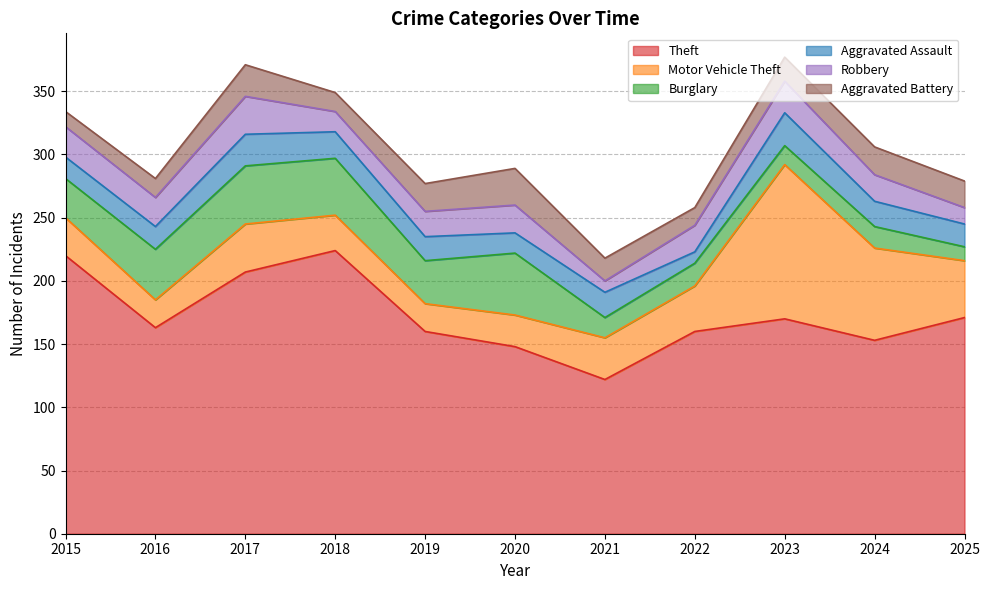

Reading left to right, list all the values displayed in this chart.

Theft: 2015=220	2016=163	2017=207	2018=224	2019=160	2020=148	2021=122	2022=160	2023=170	2024=153	2025=171
Motor Vehicle Theft: 2015=30	2016=22	2017=38	2018=28	2019=22	2020=25	2021=33	2022=36	2023=122	2024=73	2025=45
Burglary: 2015=31	2016=40	2017=46	2018=45	2019=34	2020=49	2021=16	2022=18	2023=15	2024=17	2025=11
Aggravated Assault: 2015=17	2016=18	2017=25	2018=21	2019=19	2020=16	2021=20	2022=9	2023=26	2024=20	2025=18
Robbery: 2015=24	2016=23	2017=30	2018=16	2019=20	2020=22	2021=9	2022=21	2023=25	2024=21	2025=13
Aggravated Battery: 2015=12	2016=15	2017=25	2018=15	2019=22	2020=29	2021=18	2022=14	2023=19	2024=22	2025=21